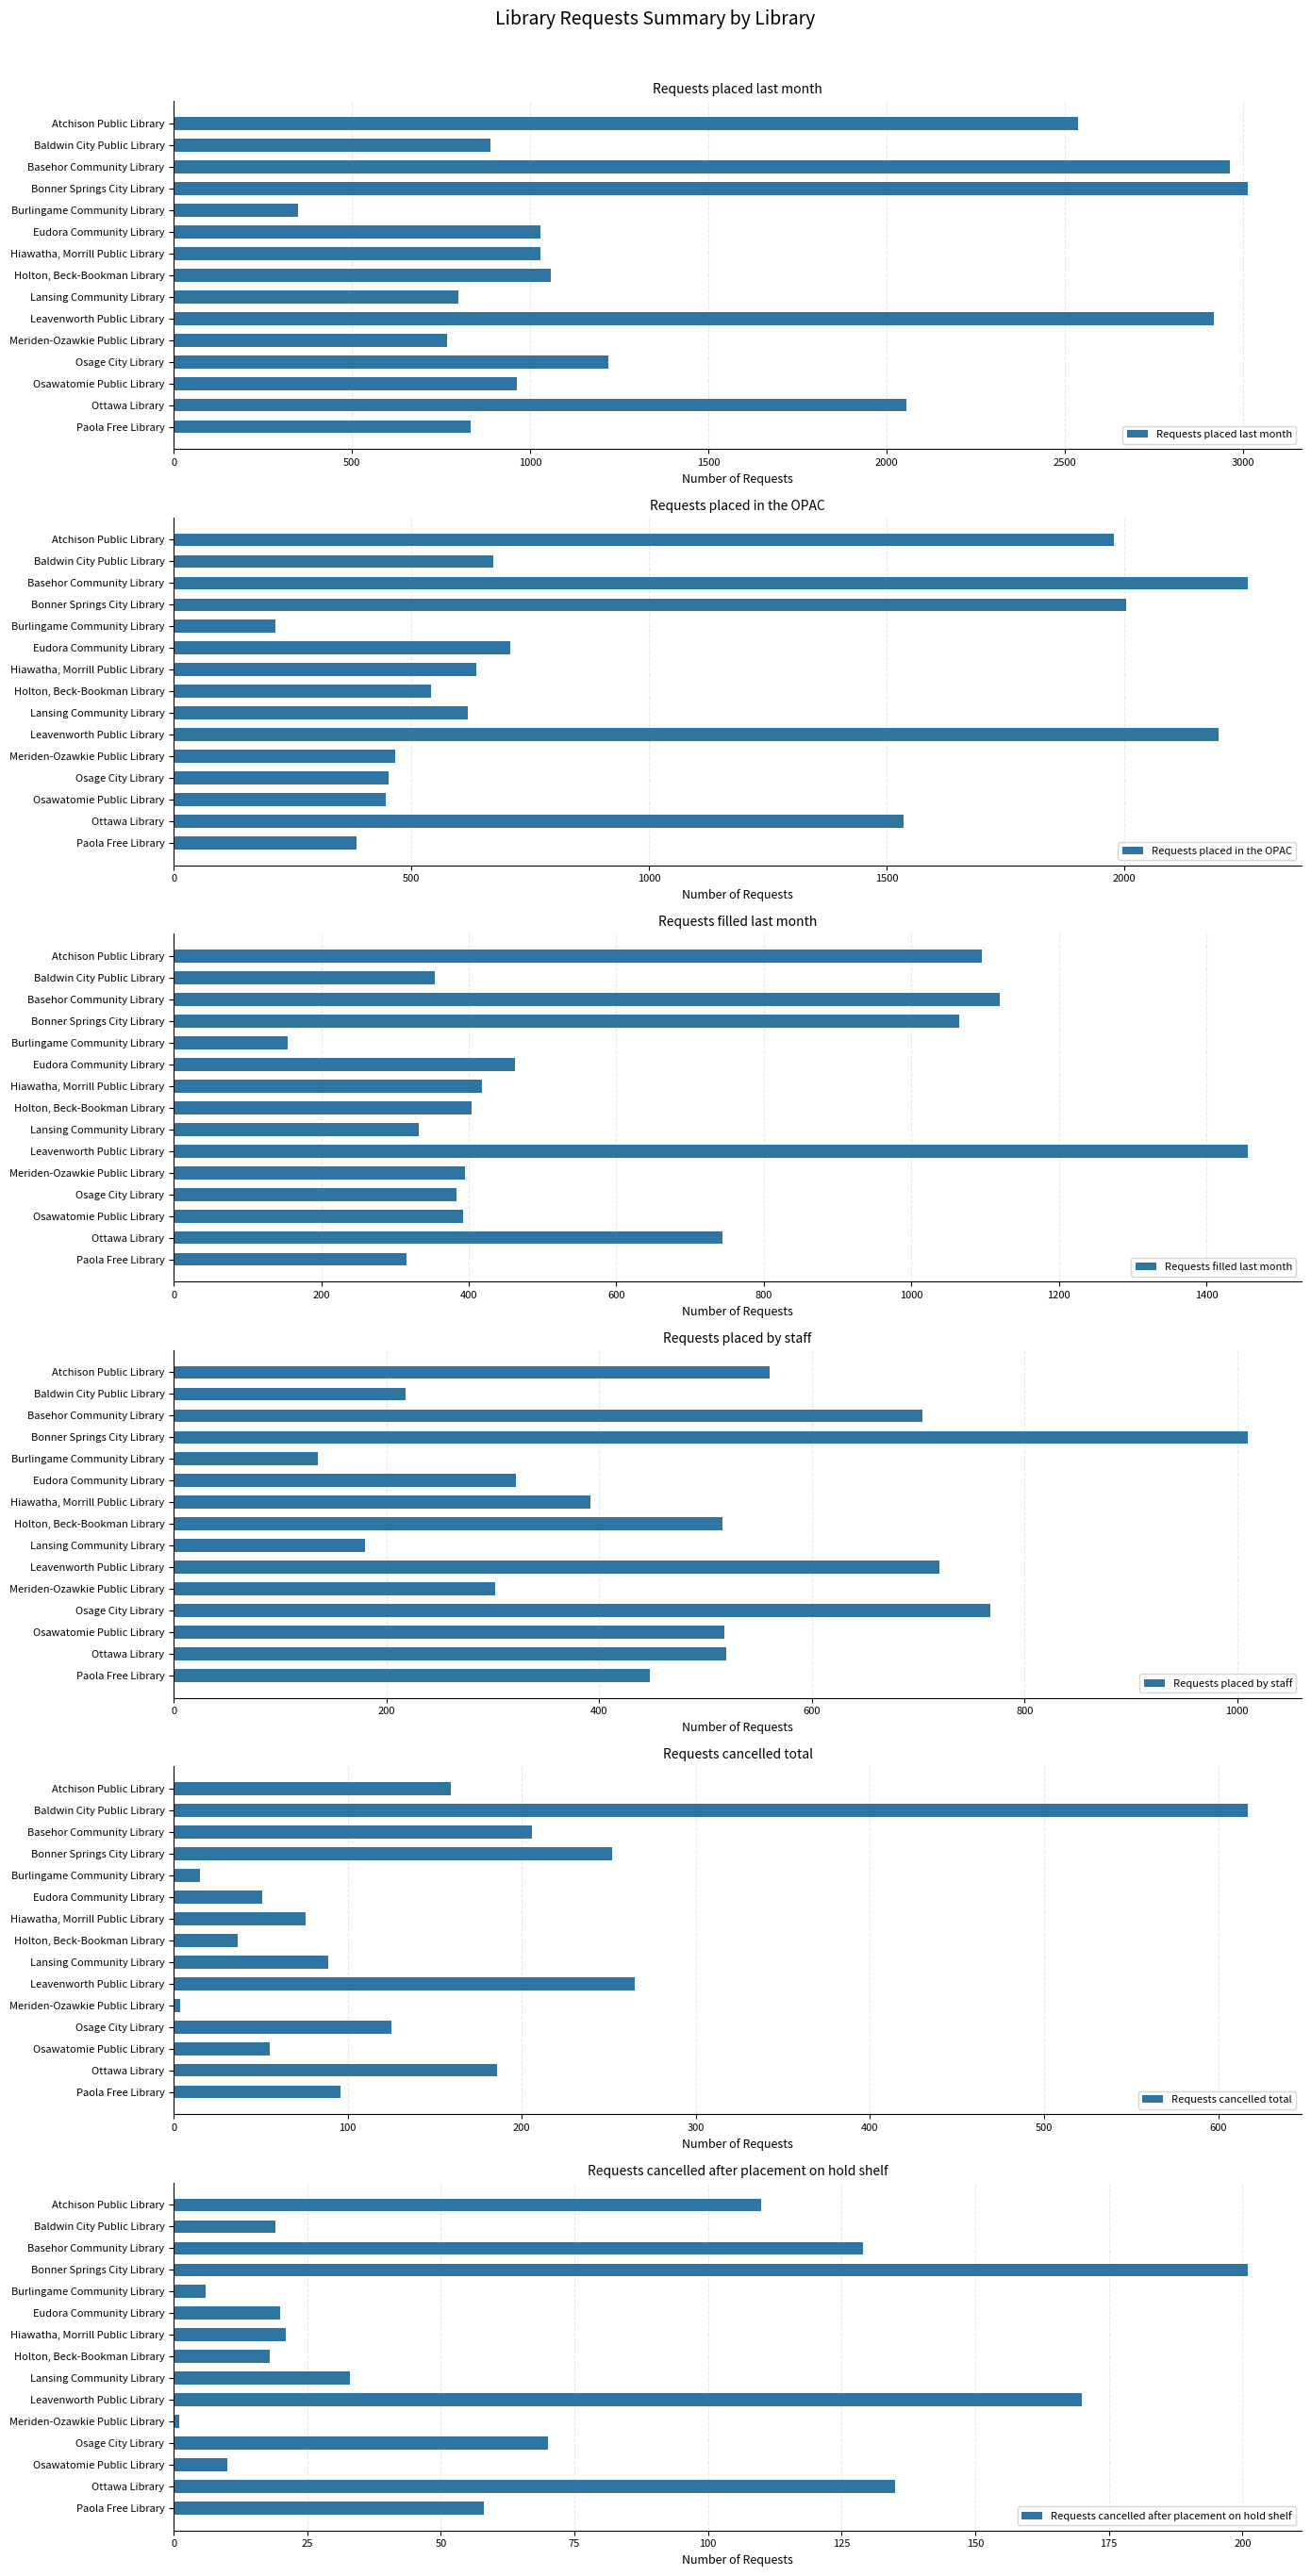

What is the sum of the Requests placed last month values at Hiawatha, Morrill Public Library and Meriden-Ozawkie Public Library?

1796